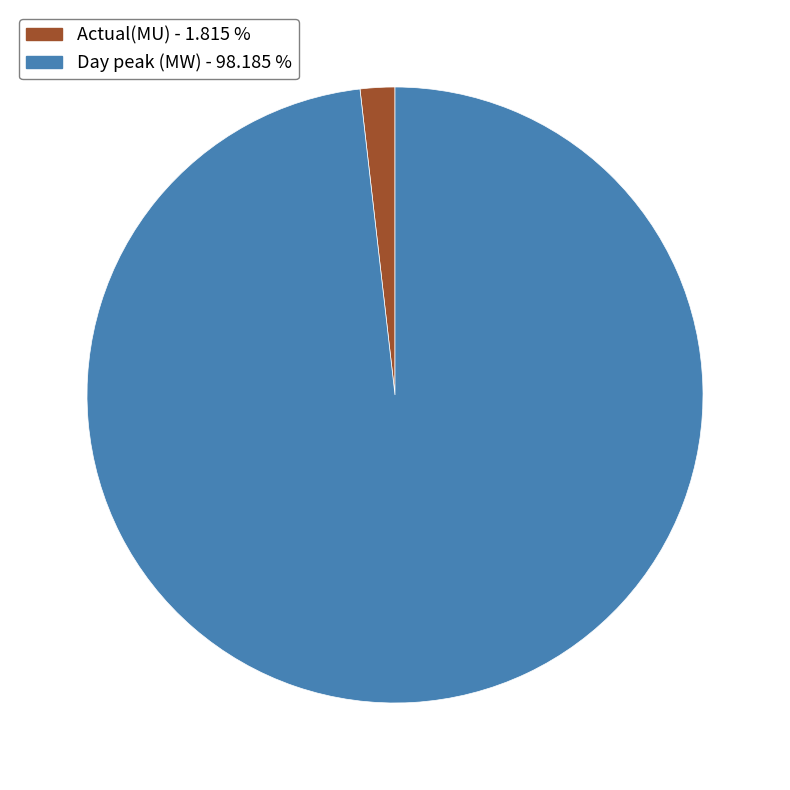

Does Actual(MU) represent more than half of the total?

No